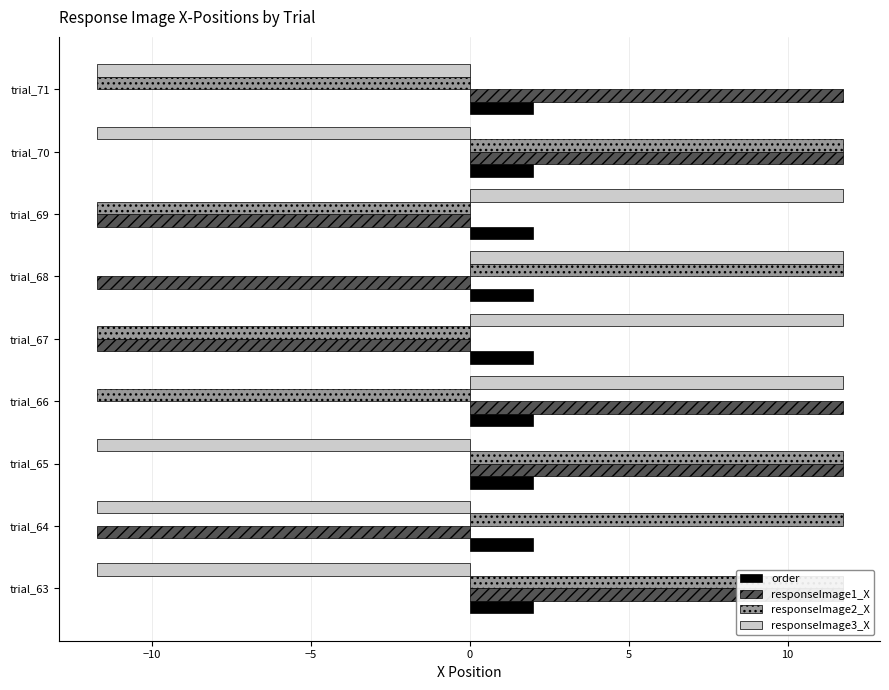

At how many categories does at least one series exceed 10?

9